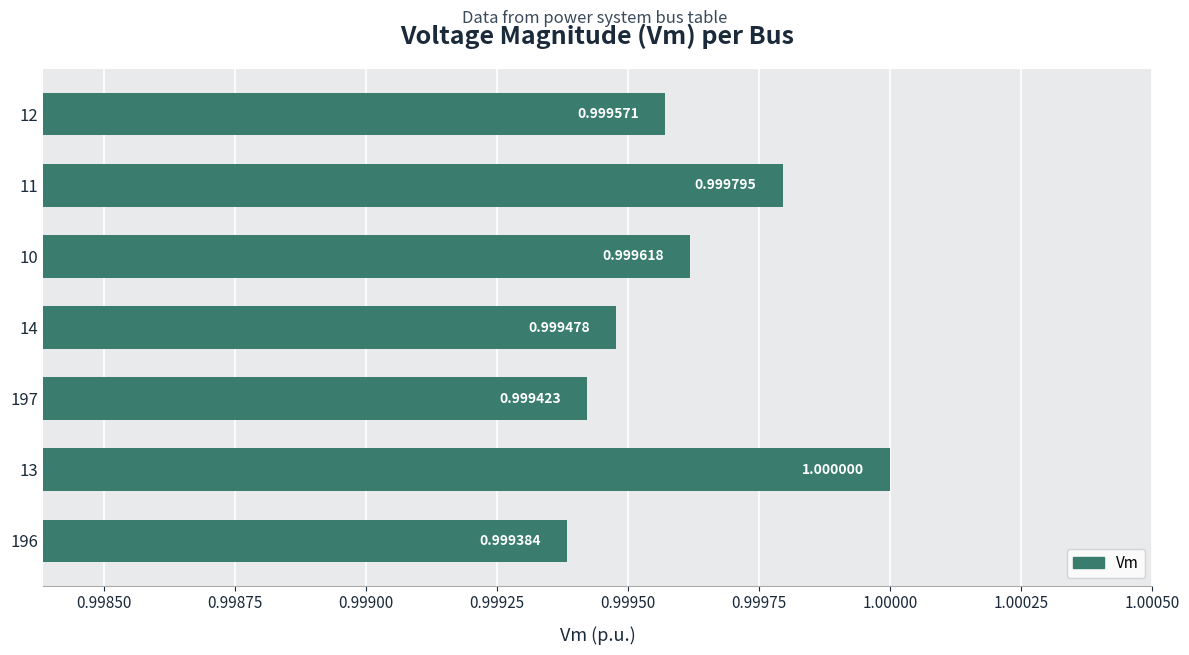

Does the chart contain stacked bars?

No